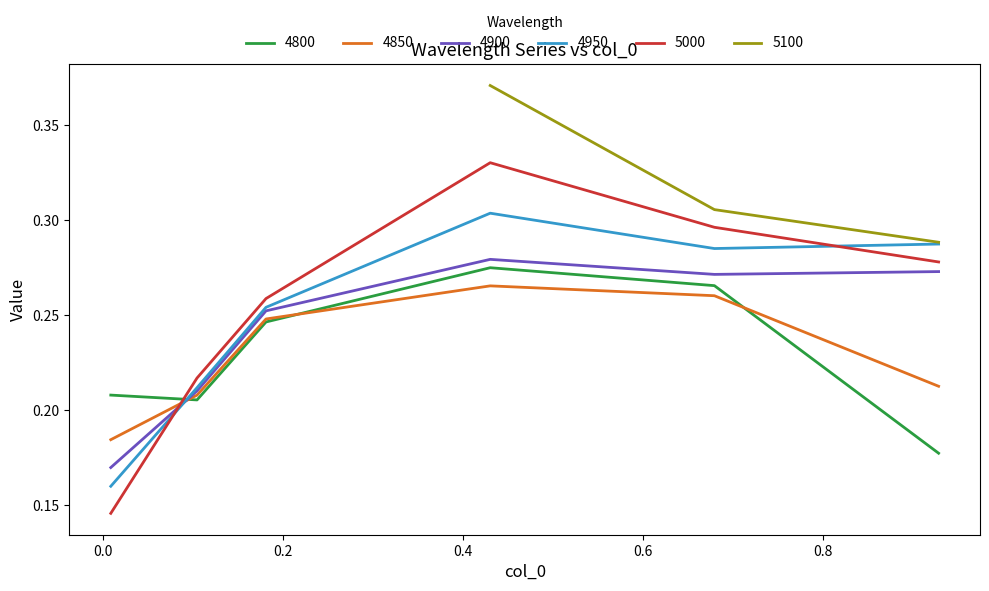

Which category has the highest value across all series?

0.4301369863013699